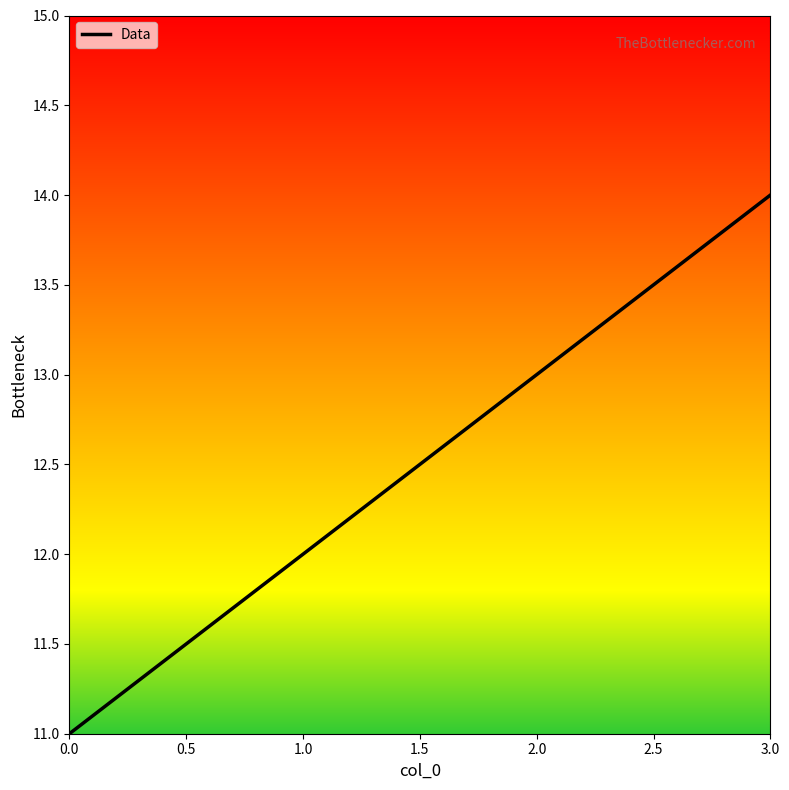

Is it true that the value at 3.0 is 25?

False